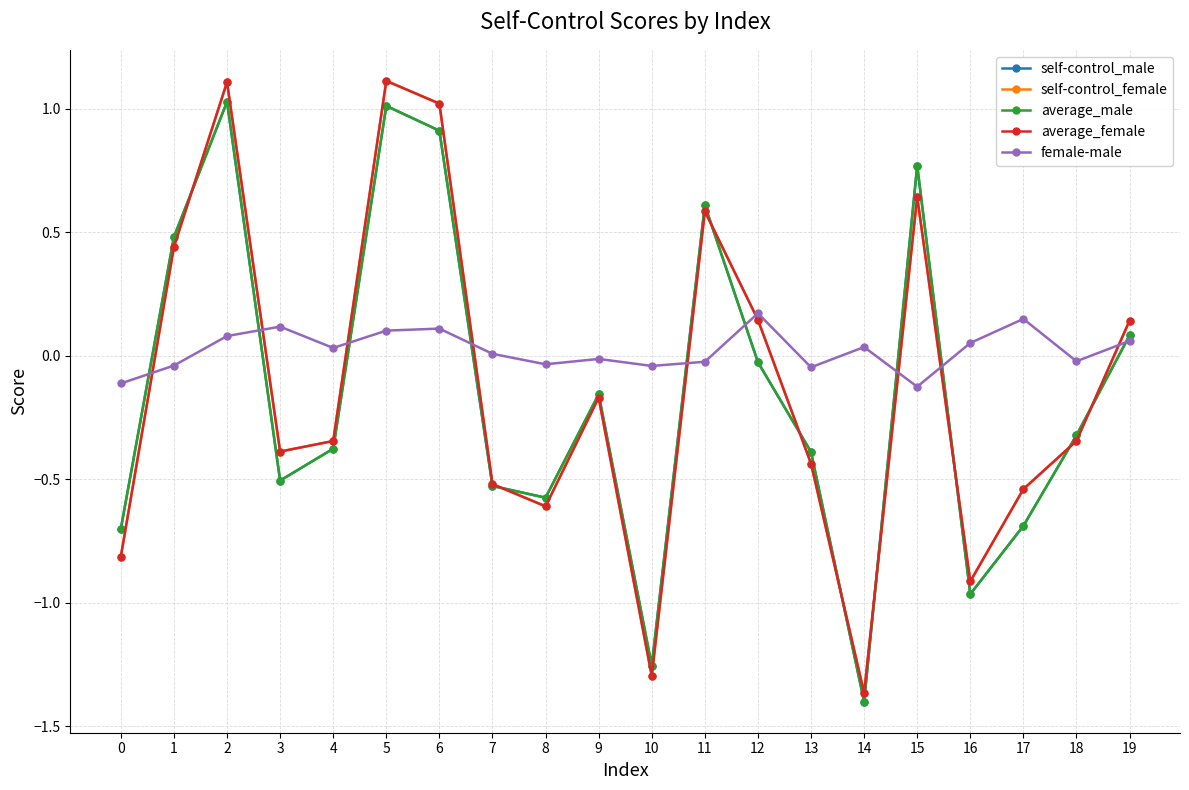

What is the maximum value shown in the chart?

1.1